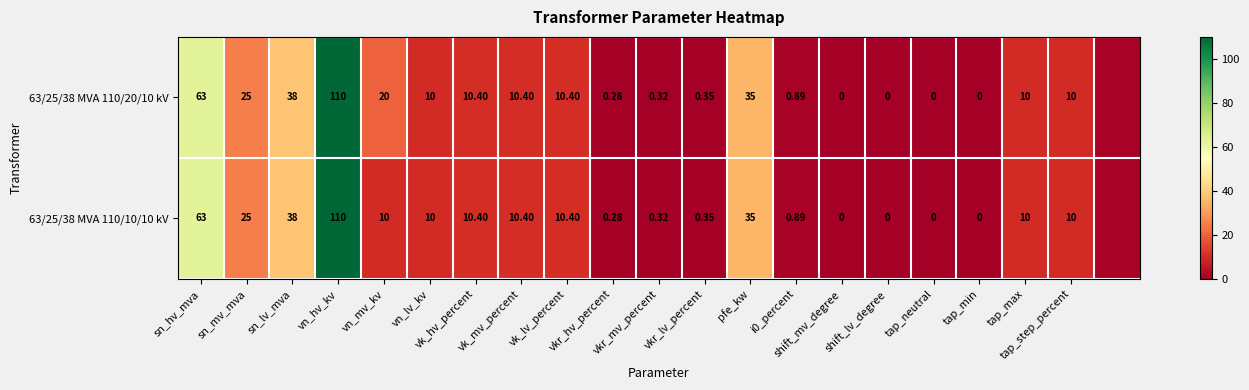

What is the difference between the second highest and minimum values in the 63/25/38 MVA 110/20/10 kV series?

63.0